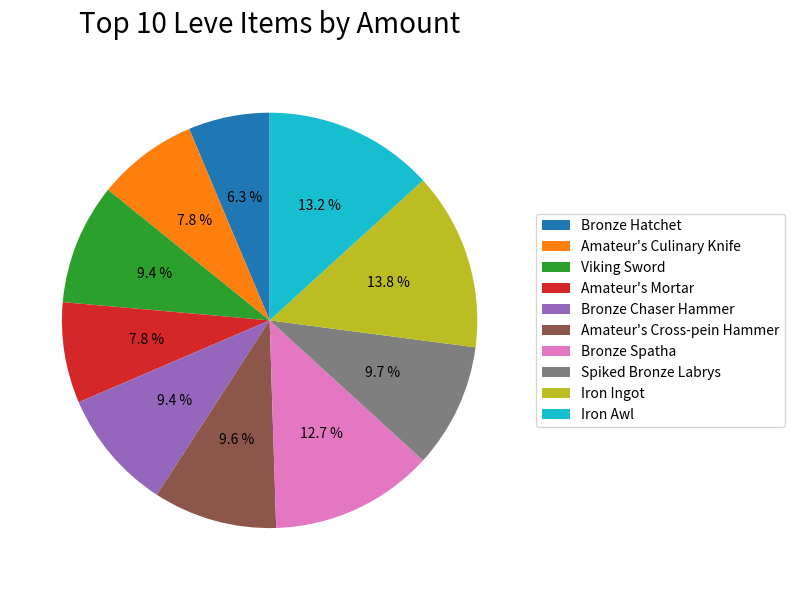

Is there any slice that represents more than half of the pie?

No